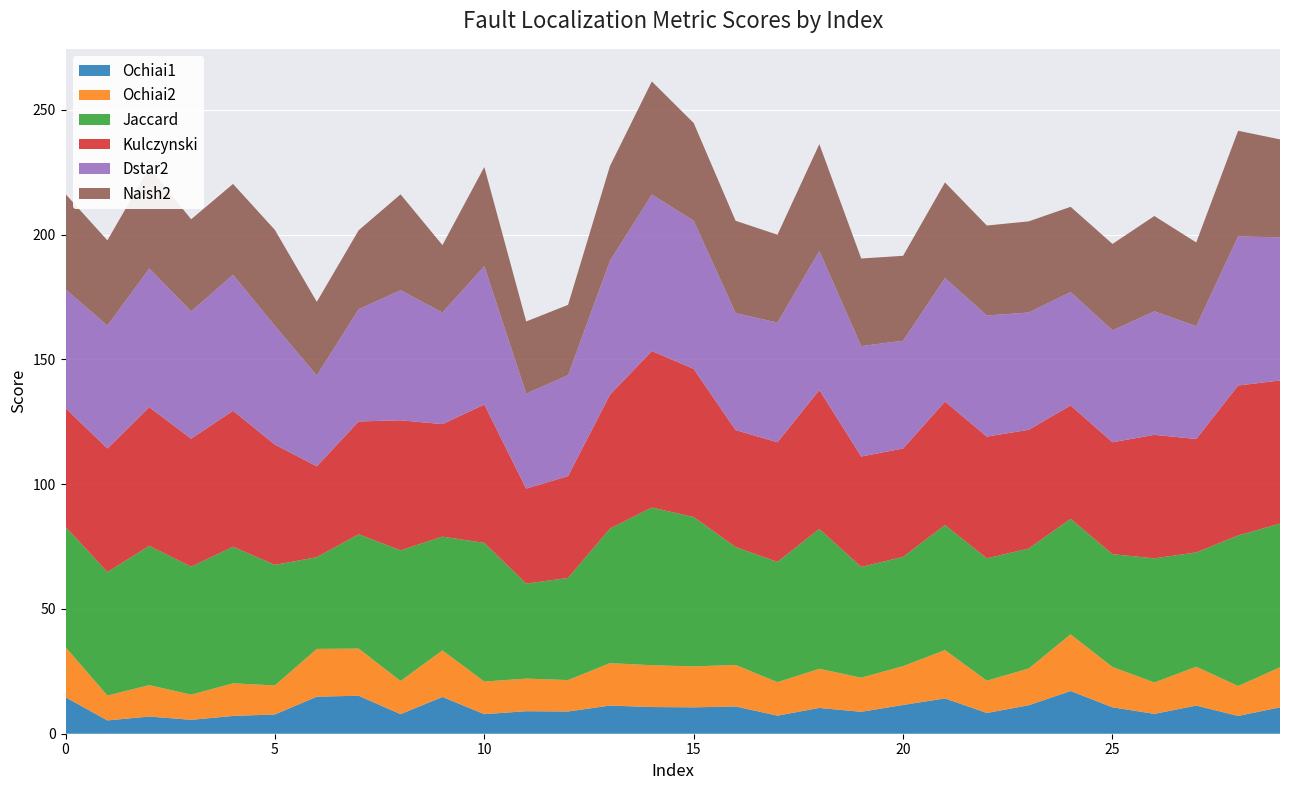

Reading left to right, transcribe all the data shown in this chart.

Ochiai1: 14.6	5.3	6.9	5.6	7.1	7.7	14.9	15.2	7.8	14.7	7.8	9.0	8.9	11.3	10.7	10.6	10.9	7.2	10.3	8.8	11.5	14.1	8.3	11.4	17.1	10.6	8.0	11.3	7.1	10.6
Ochiai2: 20.1	10.0	12.6	10.1	13.1	11.6	19.1	18.9	13.3	18.7	13.1	13.1	12.6	17.0	16.8	16.4	16.6	13.4	15.7	13.7	15.6	19.4	12.9	14.7	22.7	16.2	12.6	15.6	12.0	16.0
Jaccard: 48.2	49.5	55.8	51.3	54.7	48.3	36.8	45.8	52.4	45.6	55.6	38.1	40.9	53.9	63.2	59.9	47.2	48.2	56.0	44.4	43.8	50.1	49.0	48.1	46.3	45.2	49.7	45.8	60.3	57.6
Kulczynski: 47.6	49.5	55.6	51.3	54.5	48.2	36.4	45.2	52.1	45.1	55.5	38.1	40.8	53.7	62.7	59.4	46.9	48.0	55.7	44.3	43.4	49.5	48.8	47.6	45.5	44.9	49.5	45.5	60.1	57.4
Dstar2: 47.6	49.3	55.6	51.0	54.5	47.6	36.4	45.0	52.1	44.7	55.5	38.1	40.5	53.7	62.7	59.4	46.9	48.0	55.7	44.3	43.2	49.5	48.5	47.0	45.5	44.9	49.5	45.2	59.7	57.4
Naish2: 38.2	34.1	40.5	36.9	36.4	38.4	29.5	31.6	38.4	27.0	39.7	28.9	28.2	38.0	45.3	39.1	37.0	35.2	42.8	35.1	34.0	38.3	36.0	36.5	34.1	34.6	38.2	33.5	42.4	39.3